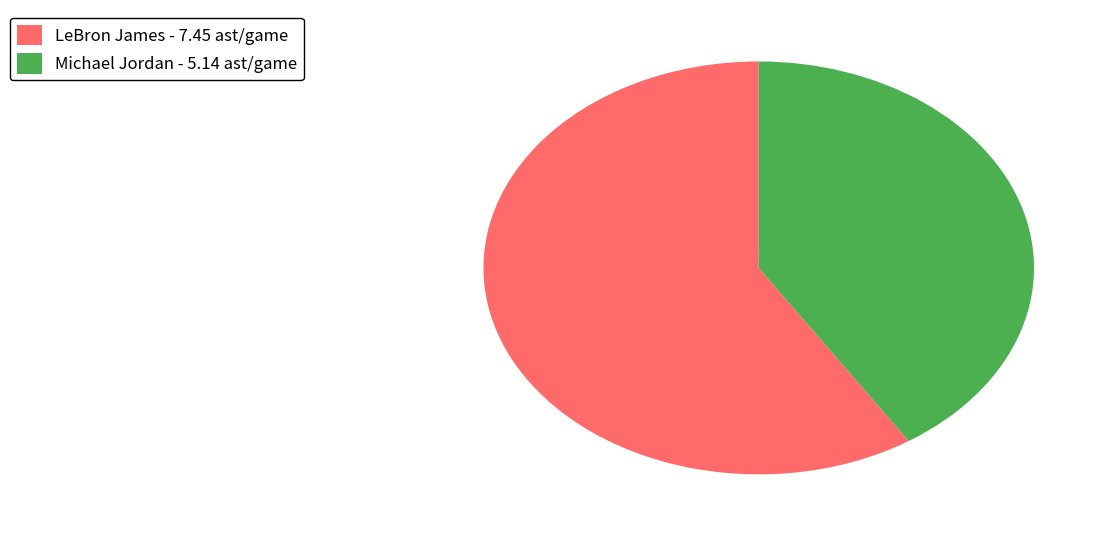

True or false: LeBron James accounts for 53% of the total.

False